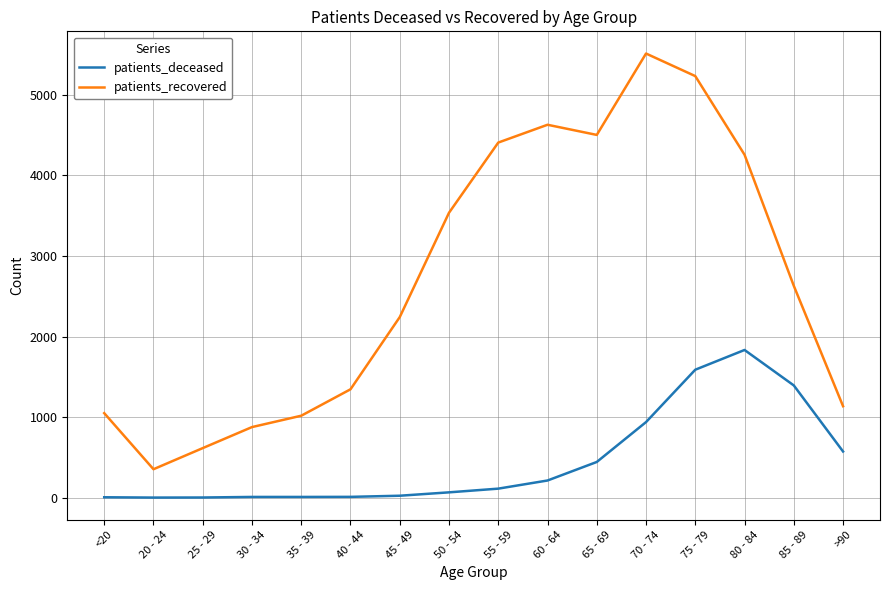

How many interior local valleys does the patients_recovered series have?

2